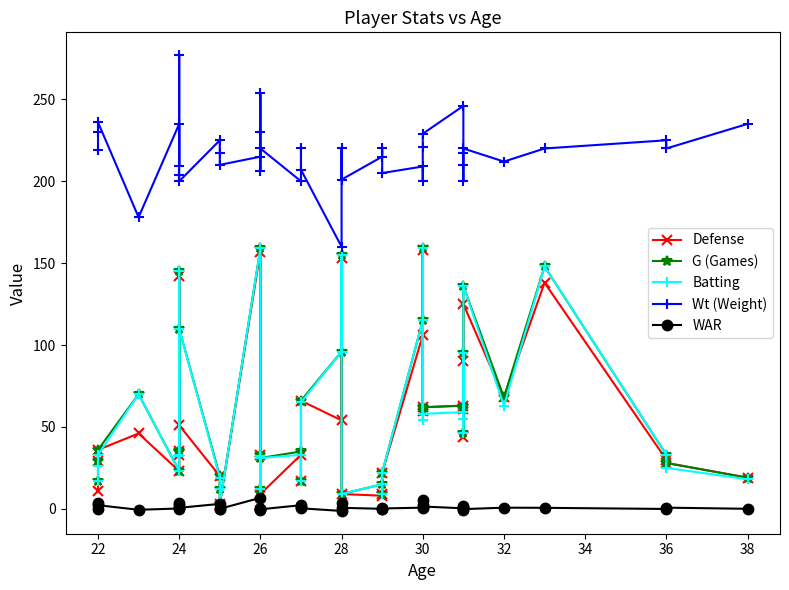

Is this an area chart (filled region under the line)?

No